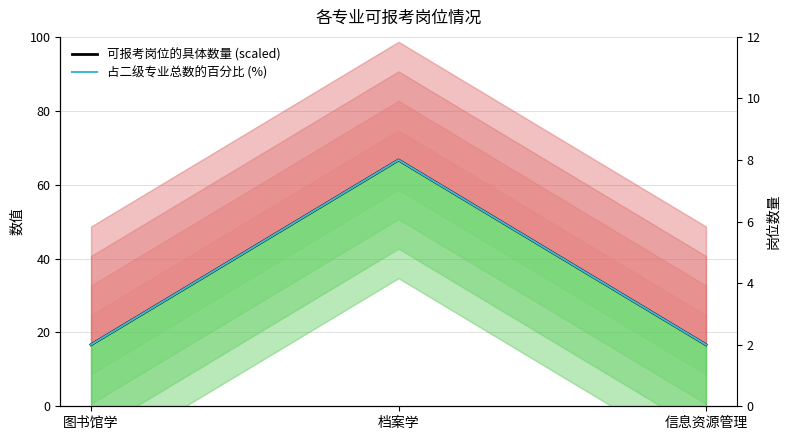

What is the maximum value for 可报考岗位的具体数量 (scaled)?

66.7